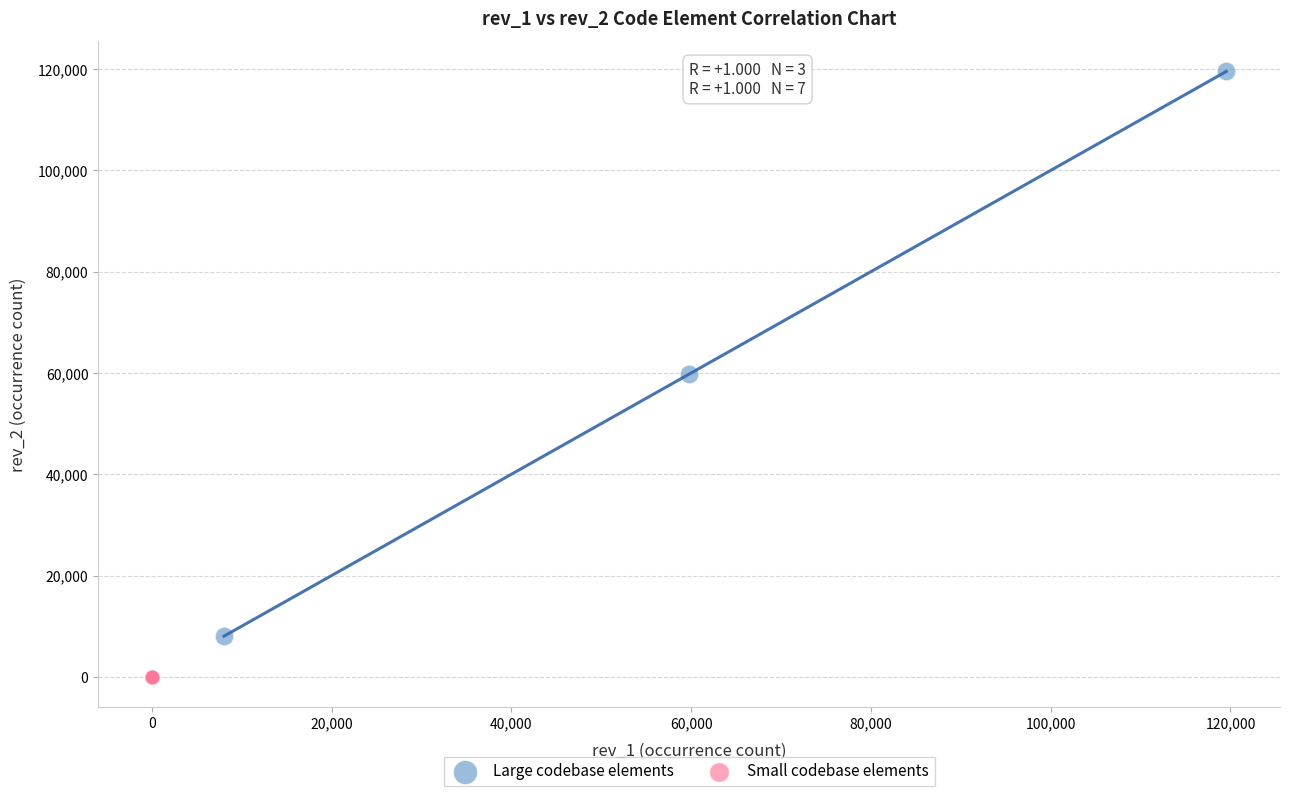

Which series contains the highest Y value?

Large codebase elements